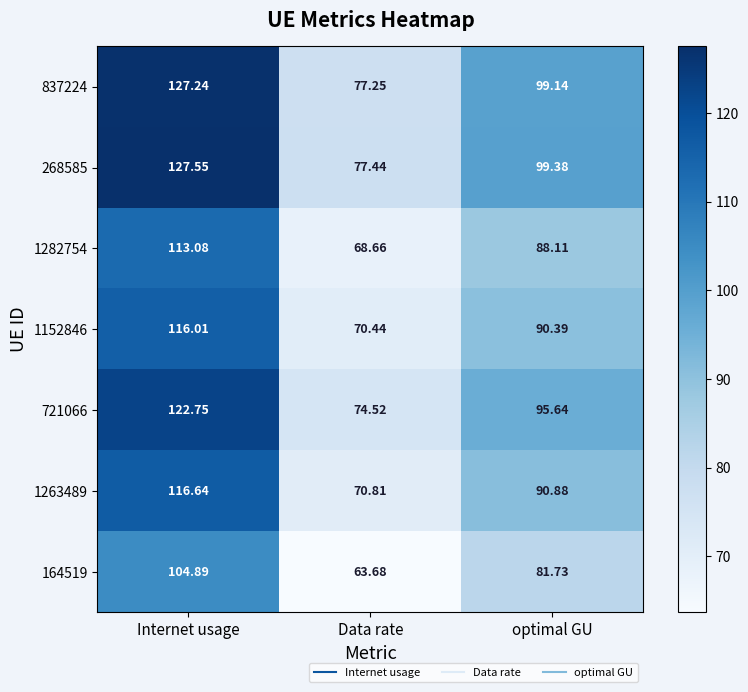

At which category is the sum across all series the highest?

Internet usage